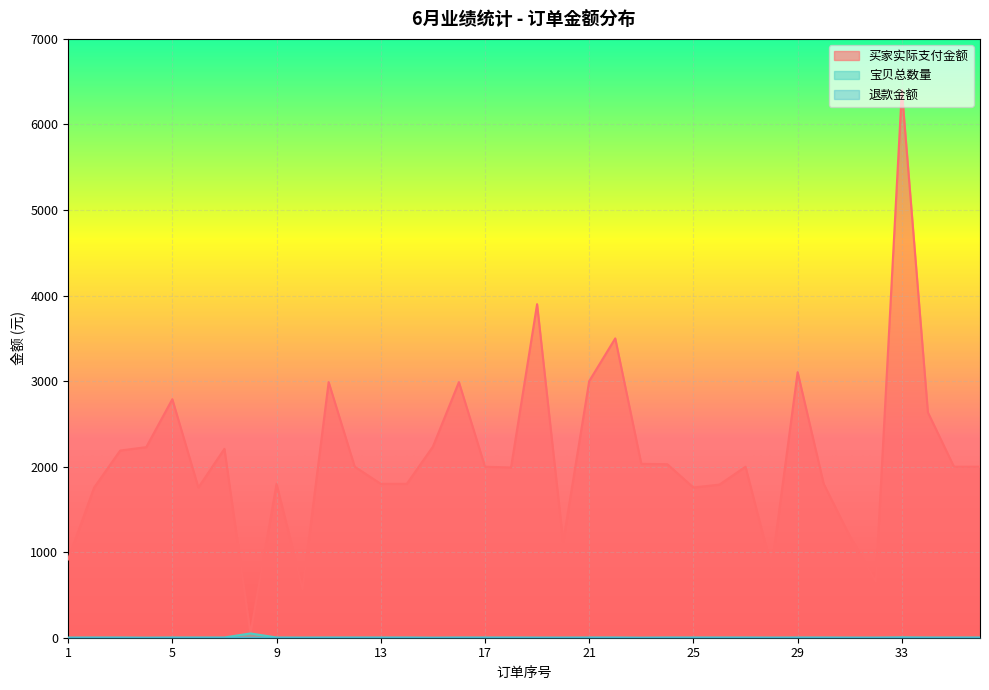

Which series has the widest spread of values?

买家实际支付金额